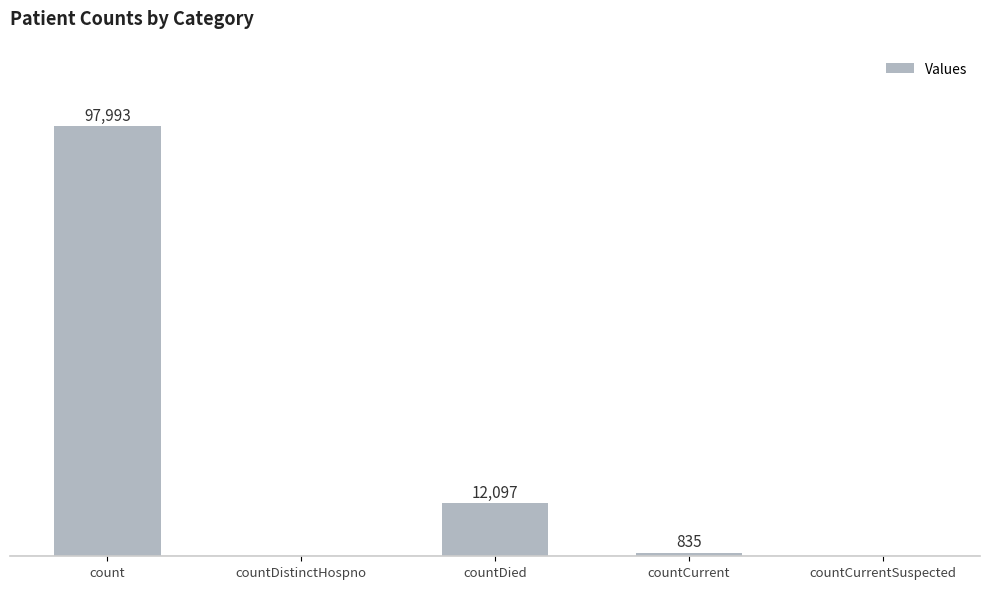

Between countCurrent and countDied, which is larger?

countDied